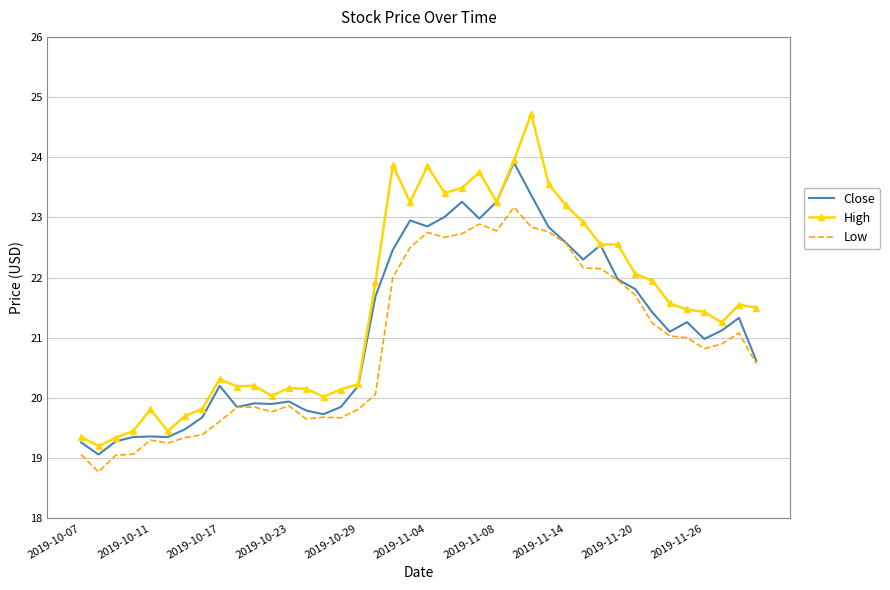

True or false: High and Low cross at least once.

False